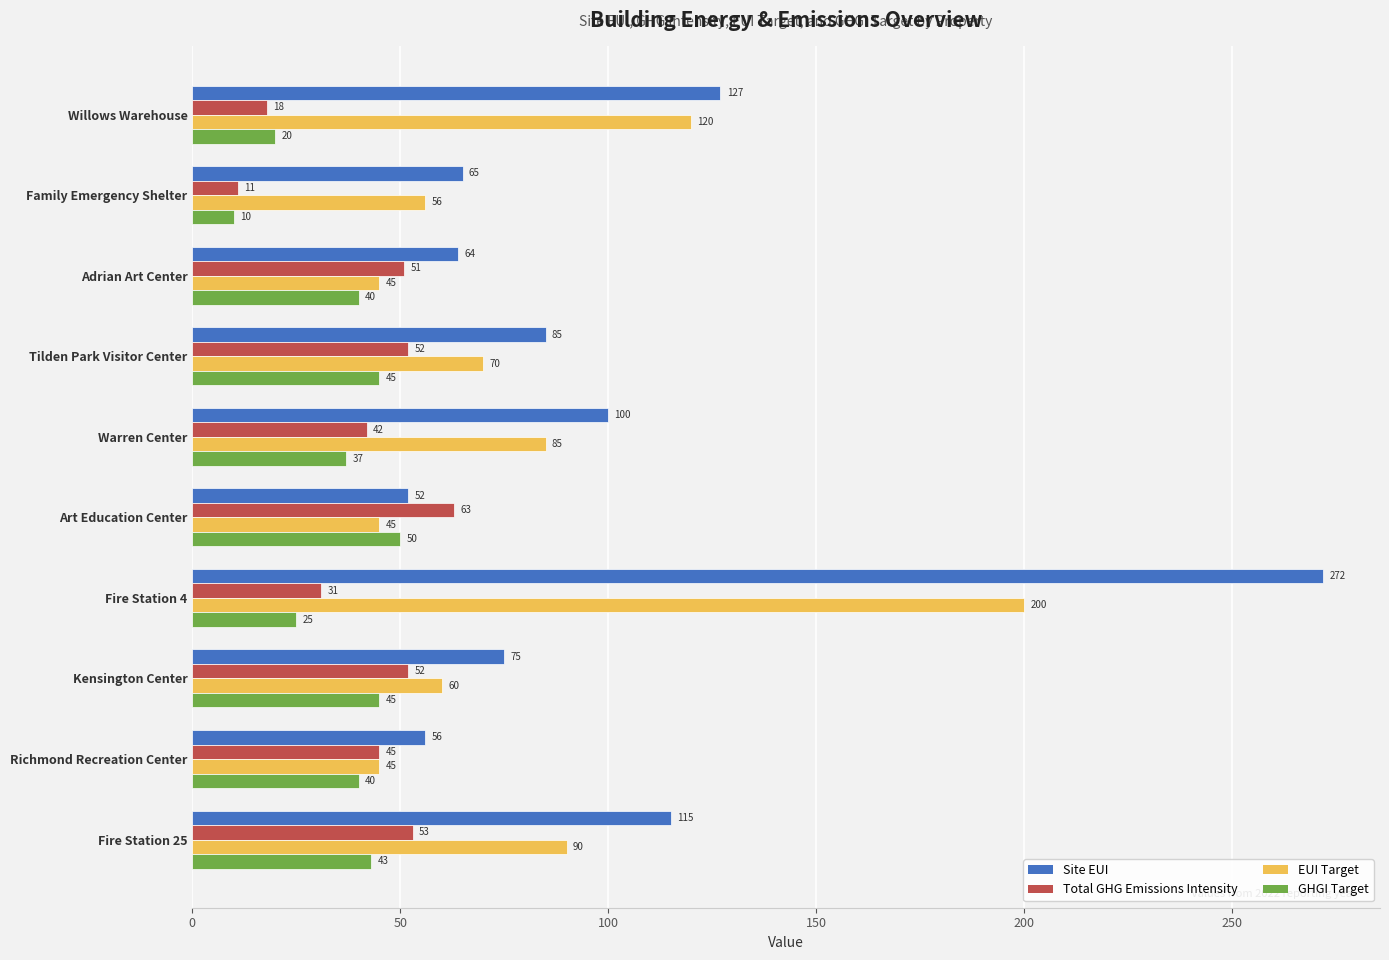

Which category has the lowest value across all series?

Family Emergency Shelter